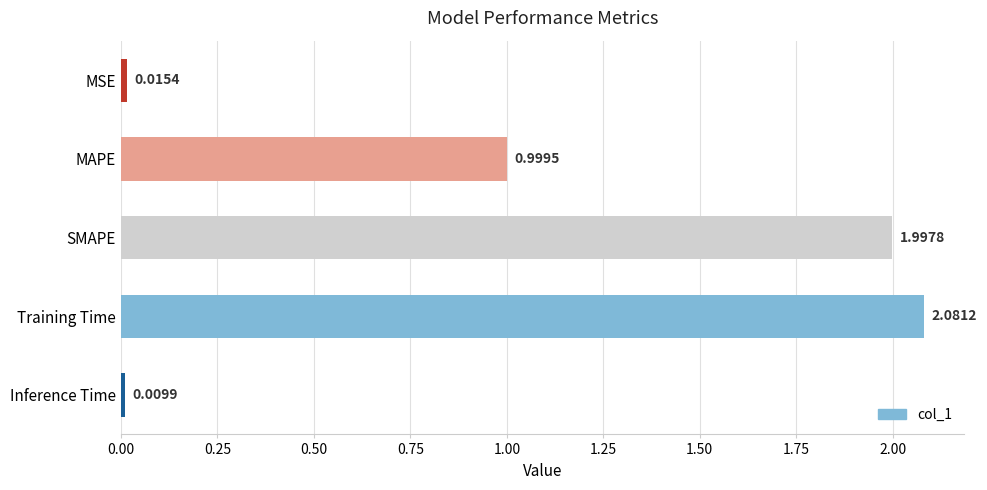

Where is the data nearest to the value 1?

MAPE